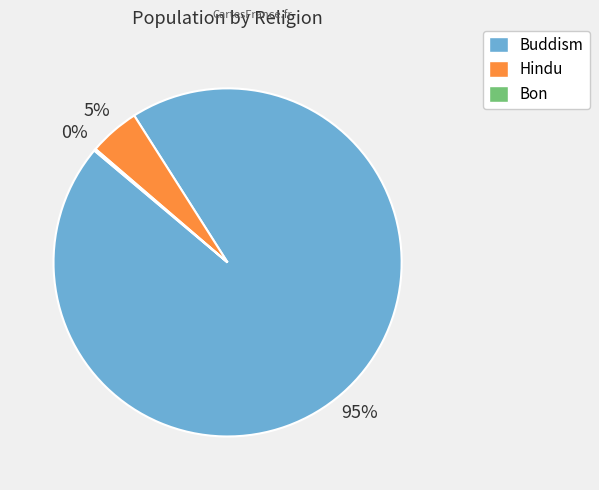

What is the largest slice in the pie chart?

Buddism